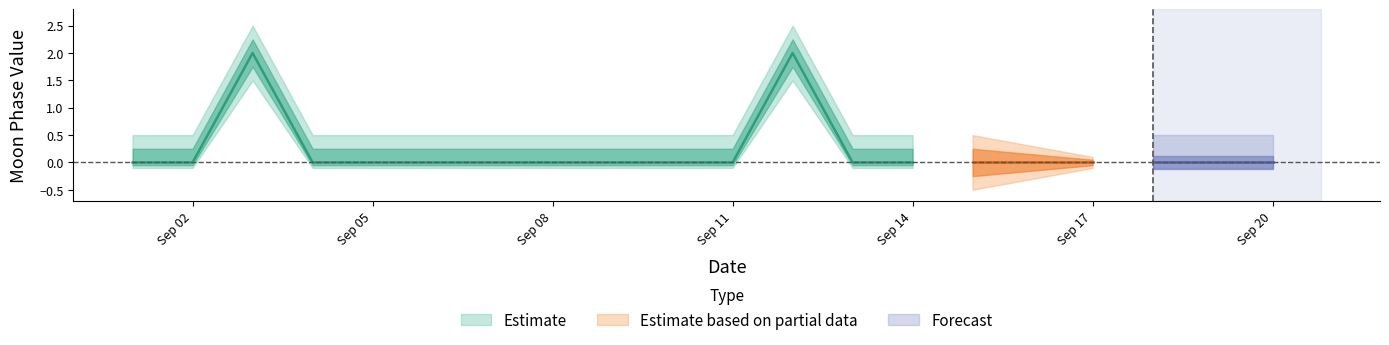

True or false: Forecast and Estimate intersect in this chart.

False